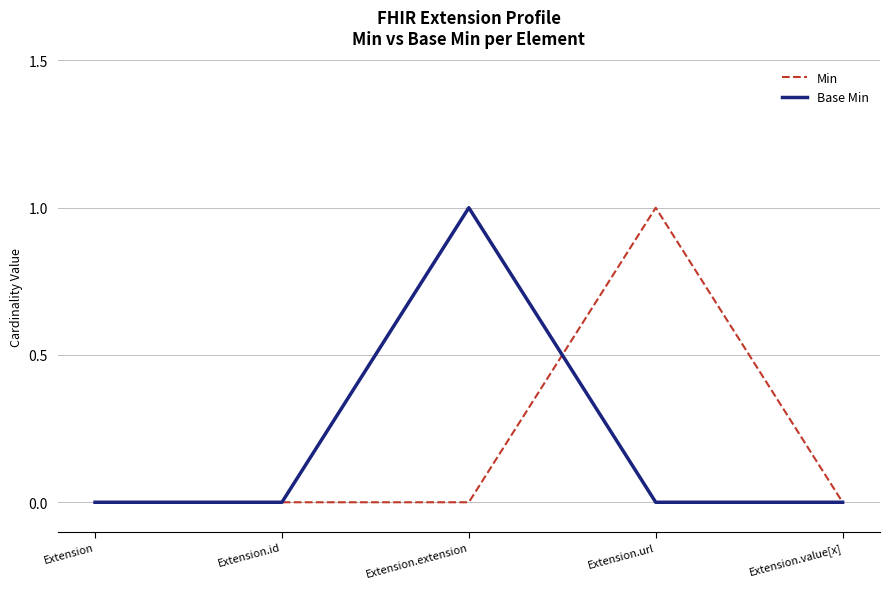

At Extension.extension, list the series in order from largest to smallest.

Base Min, Min